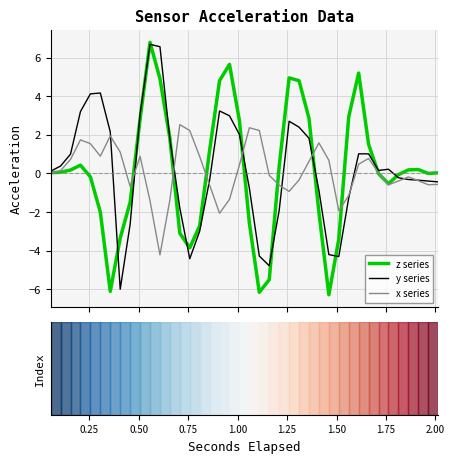

What is the smallest value displayed?

-6.3